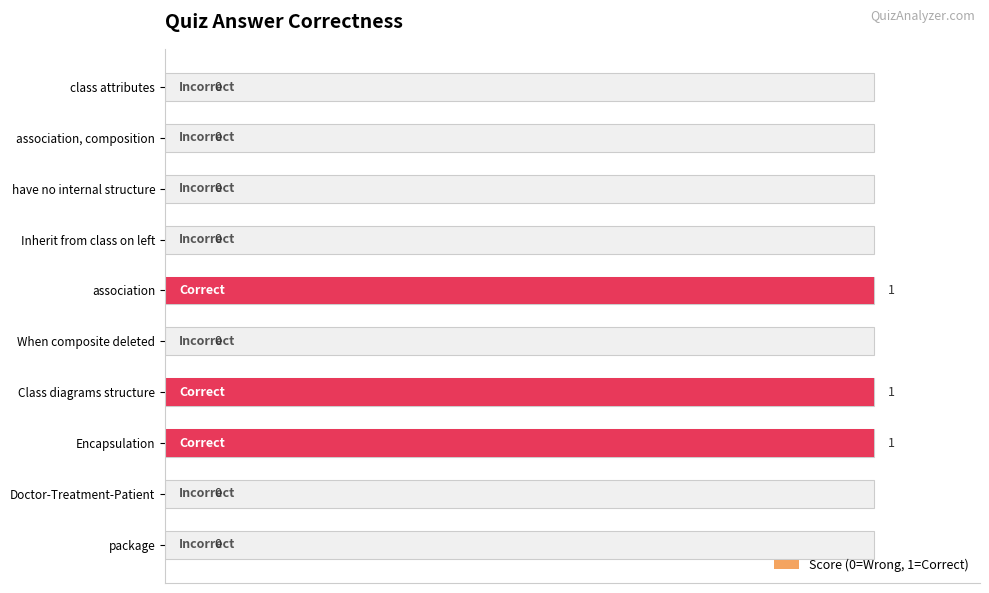

Count the number of values greater than 0.

3